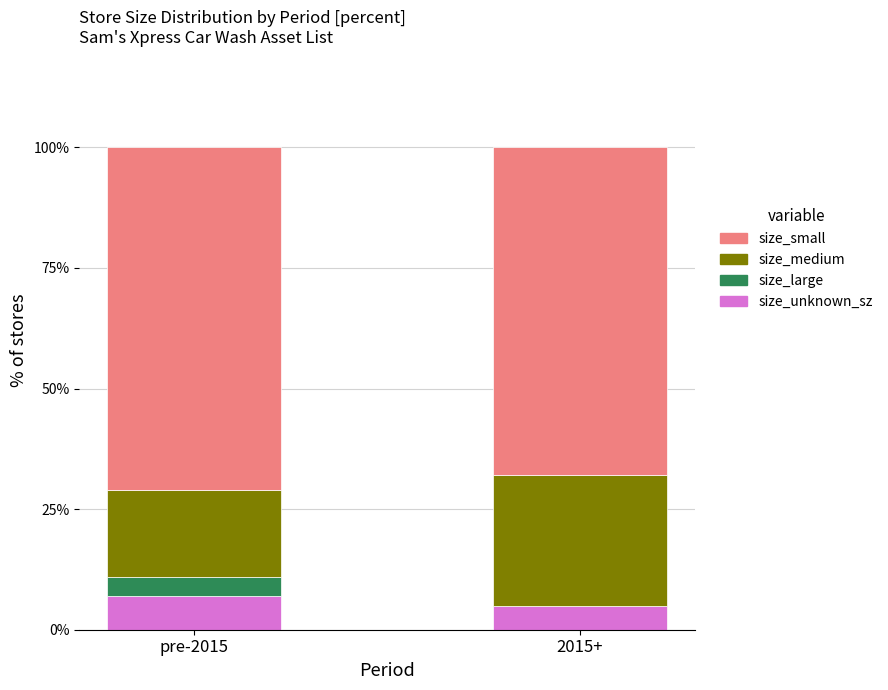

What is the approximate value of size_unknown_sz at pre-2015?

7